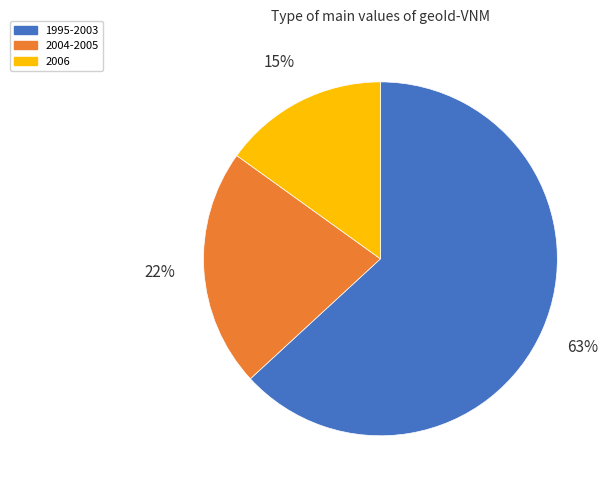

The 1995-2003 slice represents 63% of the pie. True or false?

True